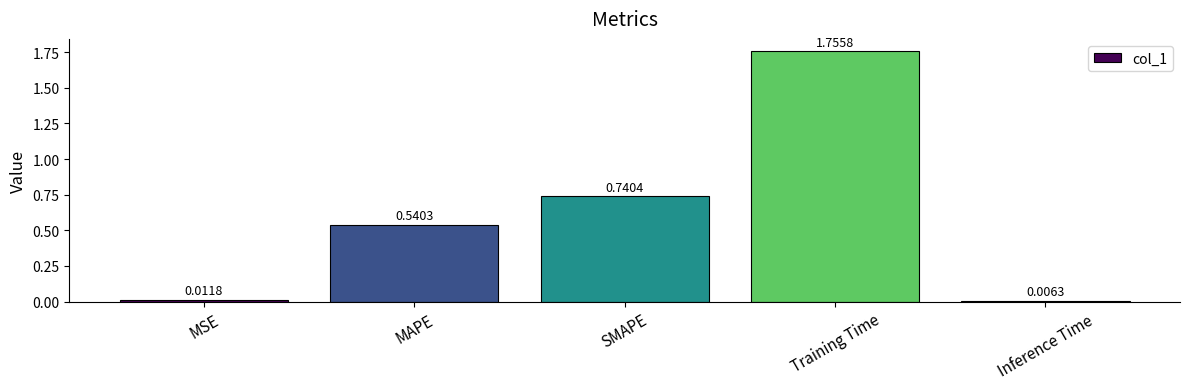

What position from the right is SMAPE?

3